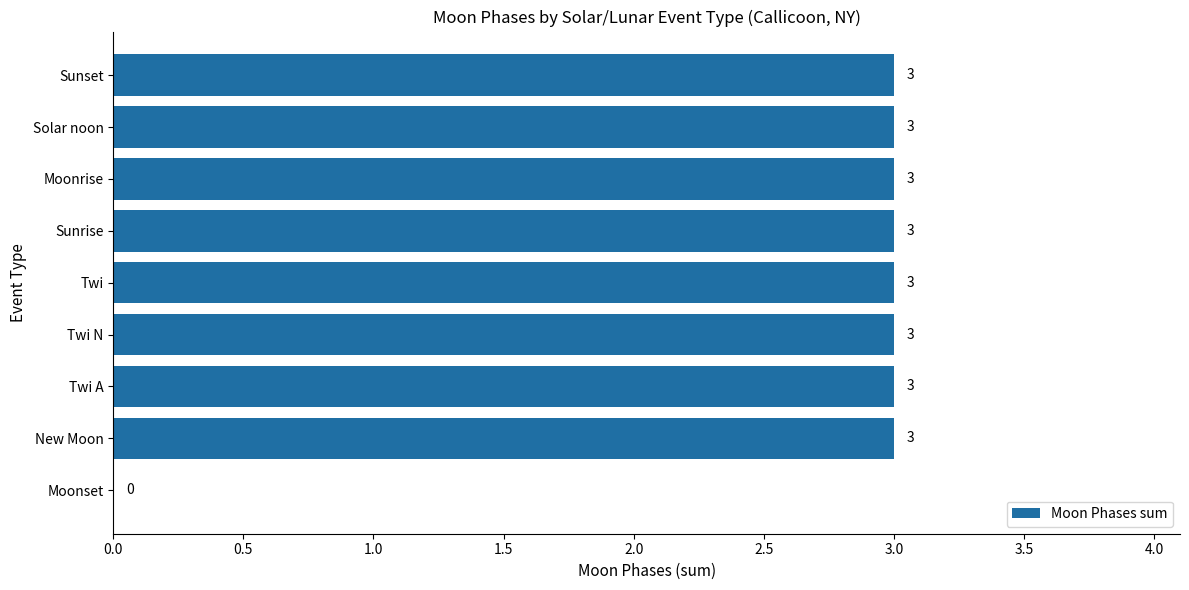

The value at Moonrise is 2. True or false?

False